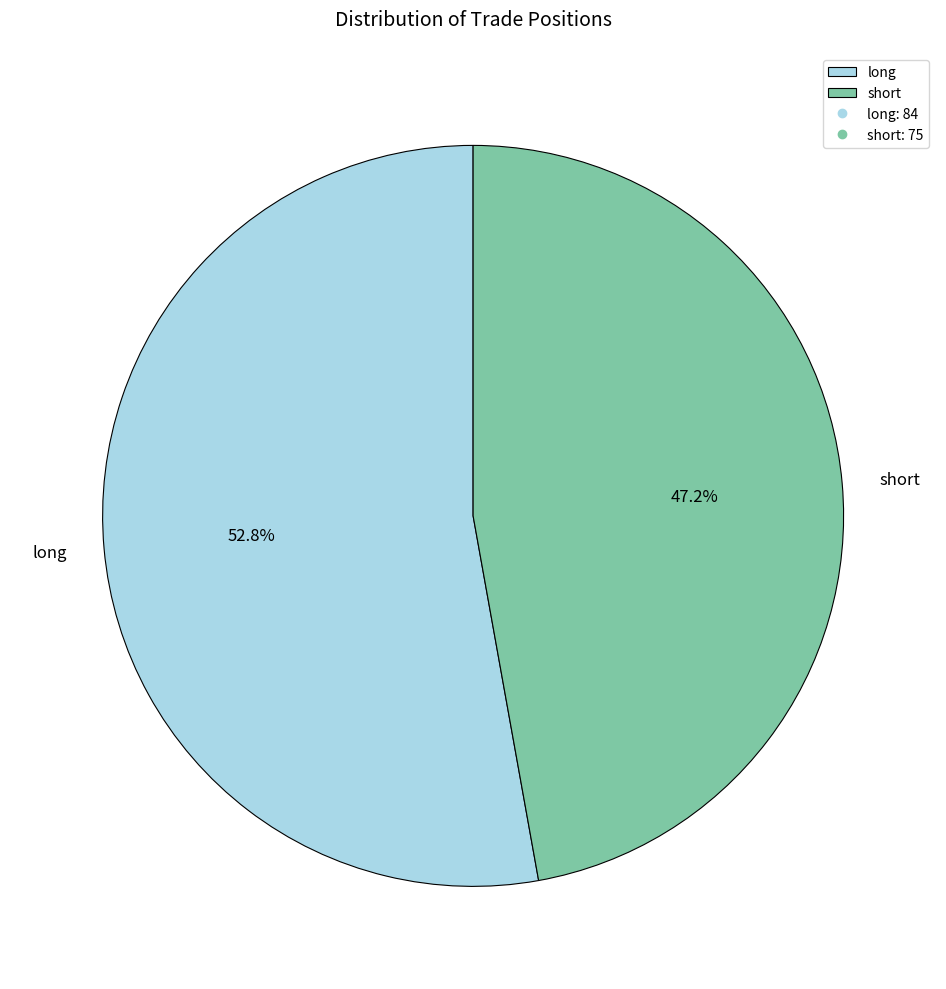

To the nearest percent, what percentage of the pie is short?

47%